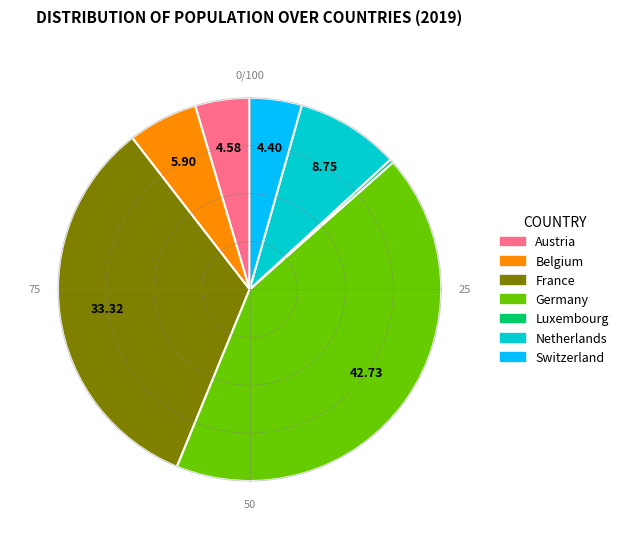

Is the sum of France and Switzerland greater than half?

No